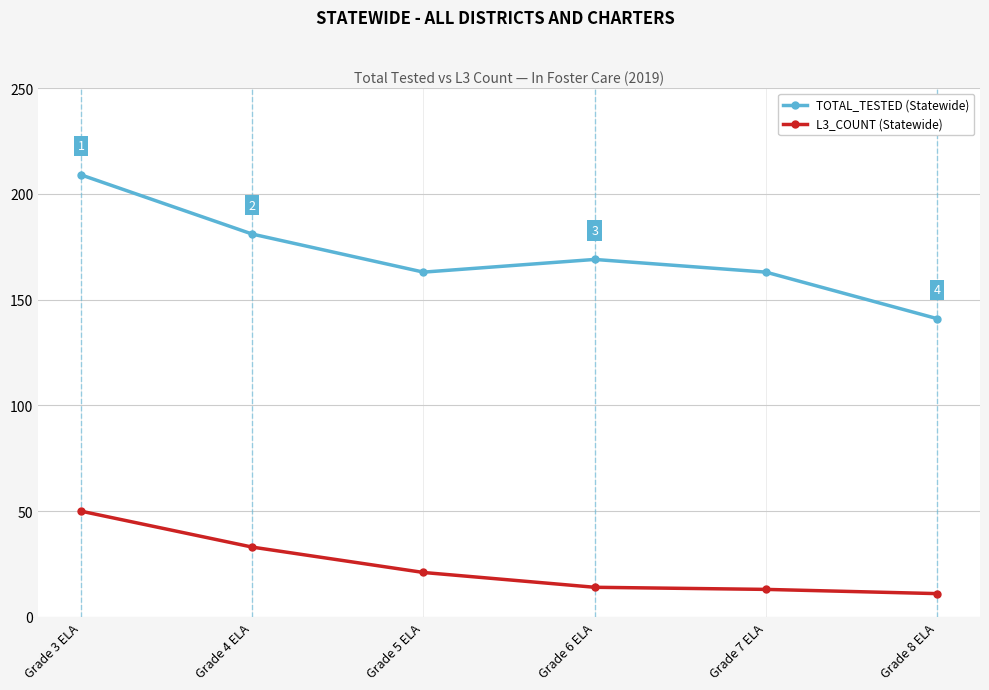

Reading left to right, list all the values displayed in this chart.

TOTAL_TESTED (Statewide): Grade 3 ELA=209	Grade 4 ELA=181	Grade 5 ELA=163	Grade 6 ELA=169	Grade 7 ELA=163	Grade 8 ELA=141
L3_COUNT (Statewide): Grade 3 ELA=50	Grade 4 ELA=33	Grade 5 ELA=21	Grade 6 ELA=14	Grade 7 ELA=13	Grade 8 ELA=11